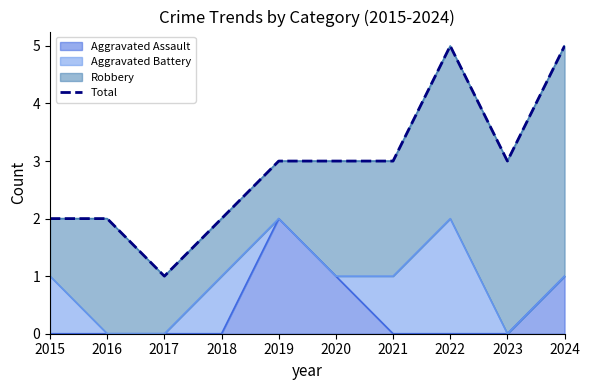

Which category has the highest value across all series?

2022